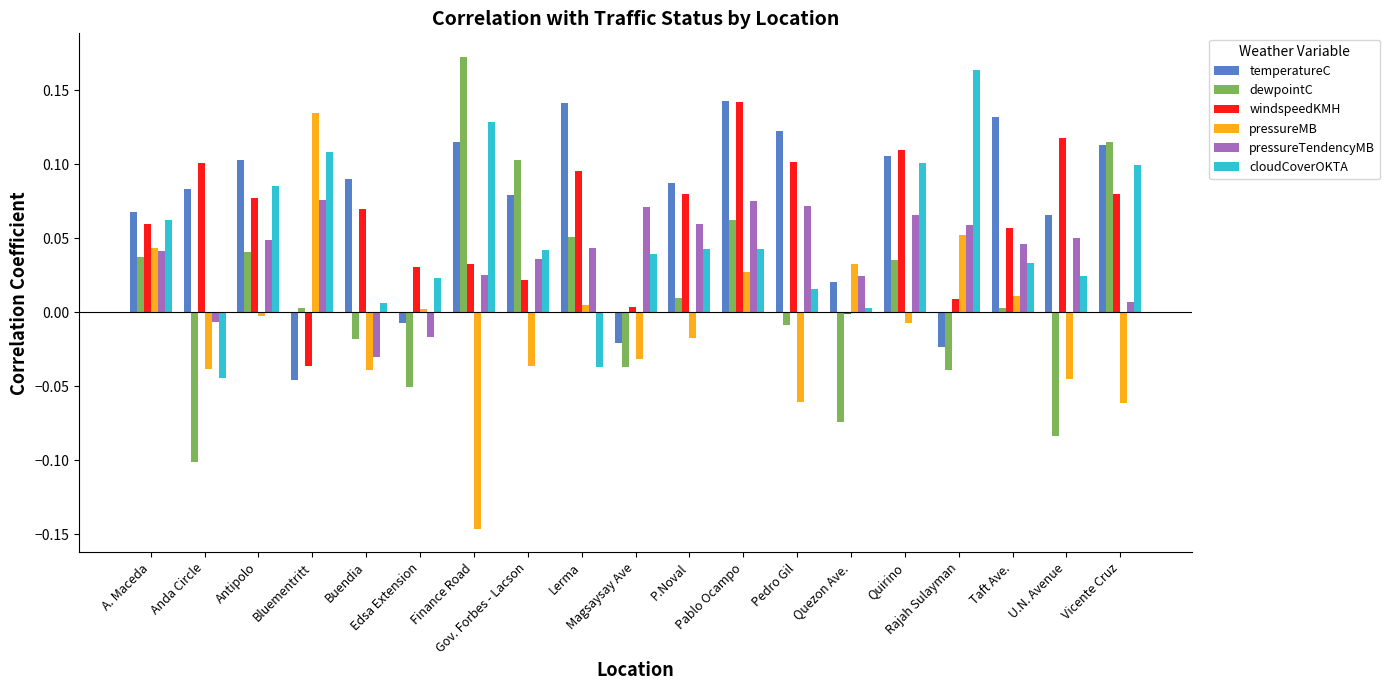

Reading left to right, extract all data points from this chart.

temperatureC: A. Maceda=0.1	Anda Circle=0.1	Antipolo=0.1	Bluementritt=0.0	Buendia=0.1	Edsa Extension=0.0	Finance Road=0.1	Gov. Forbes - Lacson=0.1	Lerma=0.1	Magsaysay Ave=0.0	P.Noval=0.1	Pablo Ocampo=0.1	Pedro Gil=0.1	Quezon Ave.=0.0	Quirino=0.1	Rajah Sulayman=0.0	Taft Ave.=0.1	U.N. Avenue=0.1	Vicente Cruz=0.1
dewpointC: A. Maceda=0.0	Anda Circle=0.0	Antipolo=0.0	Bluementritt=0.0	Buendia=0.0	Edsa Extension=0.0	Finance Road=0.2	Gov. Forbes - Lacson=0.1	Lerma=0.1	Magsaysay Ave=0.0	P.Noval=0.0	Pablo Ocampo=0.1	Pedro Gil=0.0	Quezon Ave.=0.0	Quirino=0.0	Rajah Sulayman=0.0	Taft Ave.=0.0	U.N. Avenue=0.0	Vicente Cruz=0.1
windspeedKMH: A. Maceda=0.1	Anda Circle=0.1	Antipolo=0.1	Bluementritt=0.0	Buendia=0.1	Edsa Extension=0.0	Finance Road=0.0	Gov. Forbes - Lacson=0.0	Lerma=0.1	Magsaysay Ave=0.0	P.Noval=0.1	Pablo Ocampo=0.1	Pedro Gil=0.1	Quezon Ave.=0.0	Quirino=0.1	Rajah Sulayman=0.0	Taft Ave.=0.1	U.N. Avenue=0.1	Vicente Cruz=0.1
pressureMB: A. Maceda=0.0	Anda Circle=0.0	Antipolo=0.0	Bluementritt=0.1	Buendia=0.0	Edsa Extension=0.0	Finance Road=0.0	Gov. Forbes - Lacson=0.0	Lerma=0.0	Magsaysay Ave=0.0	P.Noval=0.0	Pablo Ocampo=0.0	Pedro Gil=0.0	Quezon Ave.=0.0	Quirino=0.0	Rajah Sulayman=0.1	Taft Ave.=0.0	U.N. Avenue=0.0	Vicente Cruz=0.0
pressureTendencyMB: A. Maceda=0.0	Anda Circle=0.0	Antipolo=0.0	Bluementritt=0.1	Buendia=0.0	Edsa Extension=0.0	Finance Road=0.0	Gov. Forbes - Lacson=0.0	Lerma=0.0	Magsaysay Ave=0.1	P.Noval=0.1	Pablo Ocampo=0.1	Pedro Gil=0.1	Quezon Ave.=0.0	Quirino=0.1	Rajah Sulayman=0.1	Taft Ave.=0.0	U.N. Avenue=0.1	Vicente Cruz=0.0
cloudCoverOKTA: A. Maceda=0.1	Anda Circle=0.0	Antipolo=0.1	Bluementritt=0.1	Buendia=0.0	Edsa Extension=0.0	Finance Road=0.1	Gov. Forbes - Lacson=0.0	Lerma=0.0	Magsaysay Ave=0.0	P.Noval=0.0	Pablo Ocampo=0.0	Pedro Gil=0.0	Quezon Ave.=0.0	Quirino=0.1	Rajah Sulayman=0.2	Taft Ave.=0.0	U.N. Avenue=0.0	Vicente Cruz=0.1